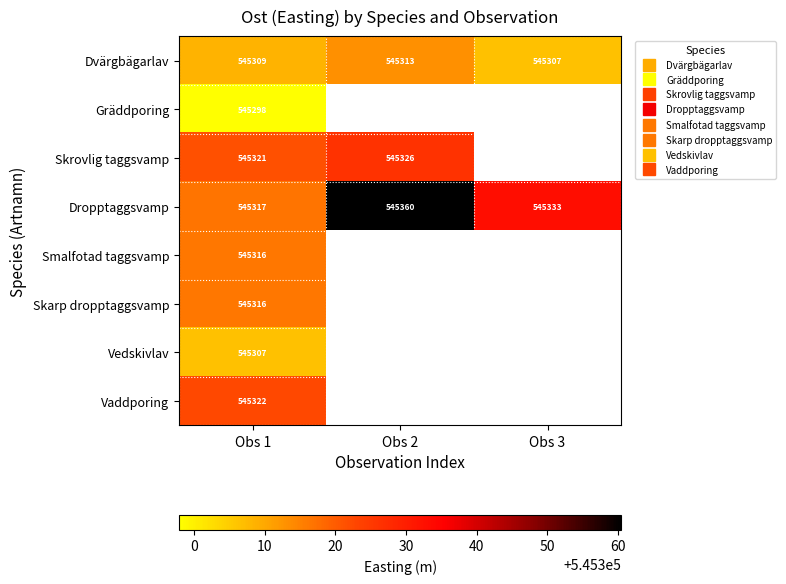

Is the value of Vedskivlav at Obs 1 greater than the value of Gräddporing at Obs 3?

No